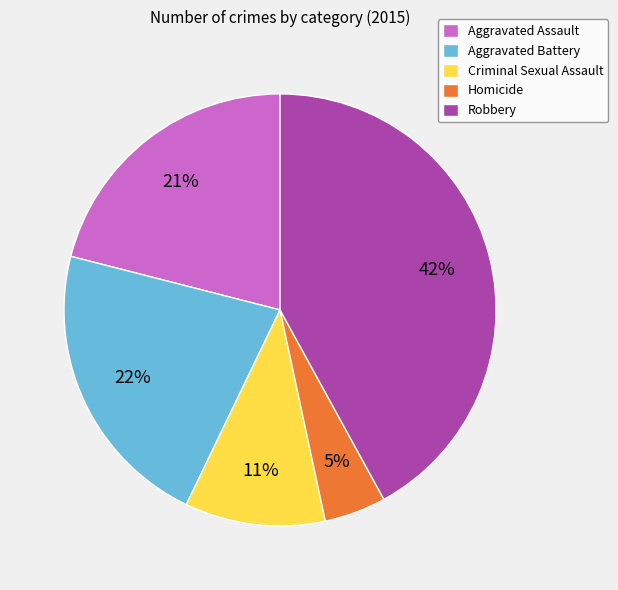

Between Robbery and Aggravated Assault, which is larger?

Robbery